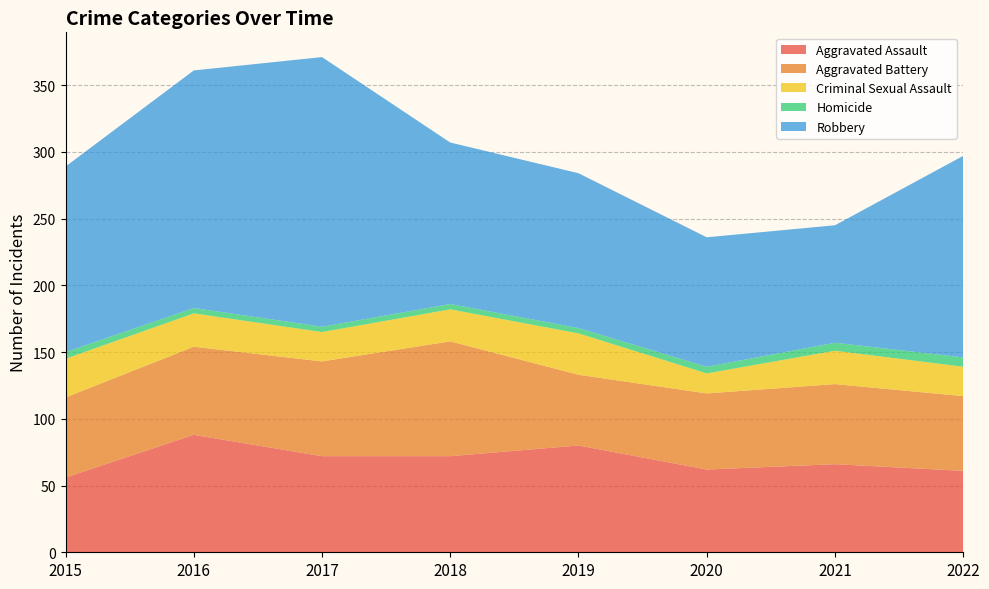

Reading left to right, extract all data points from this chart.

Aggravated Assault: 56	88	72	72	80	62	66	61
Aggravated Battery: 60	66	71	86	53	57	60	56
Criminal Sexual Assault: 29	25	22	24	31	15	25	22
Homicide: 5	4	4	4	4	5	6	7
Robbery: 139	178	202	121	116	97	88	151